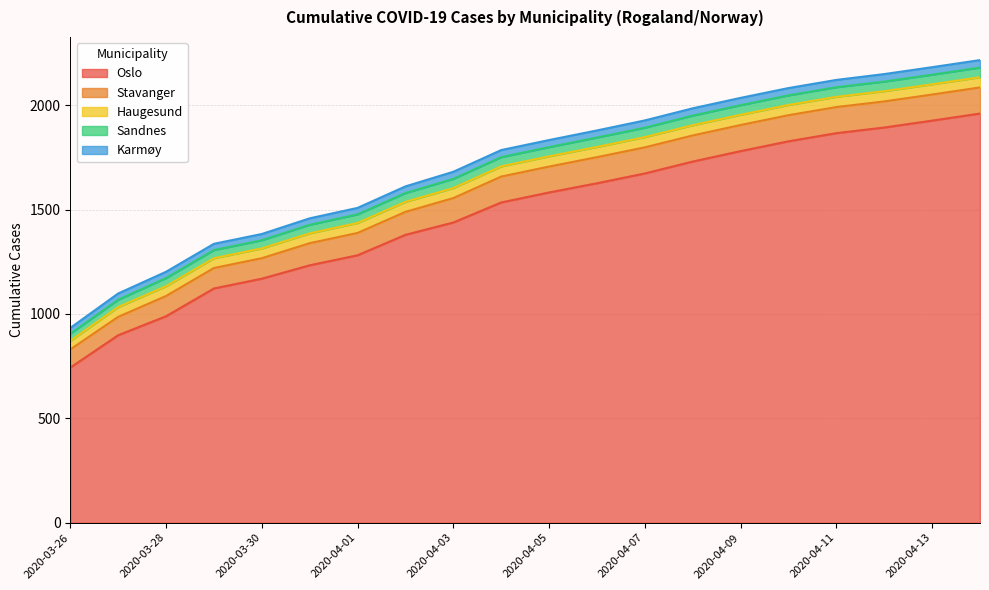

Is the value of Sandnes at 2020-04-09 greater than the value of Haugesund at 2020-03-29?

No